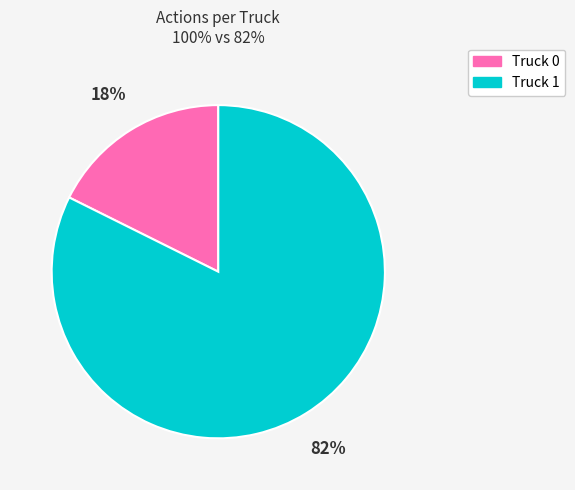

To the nearest percent, what portion does Truck 1 represent?

82%